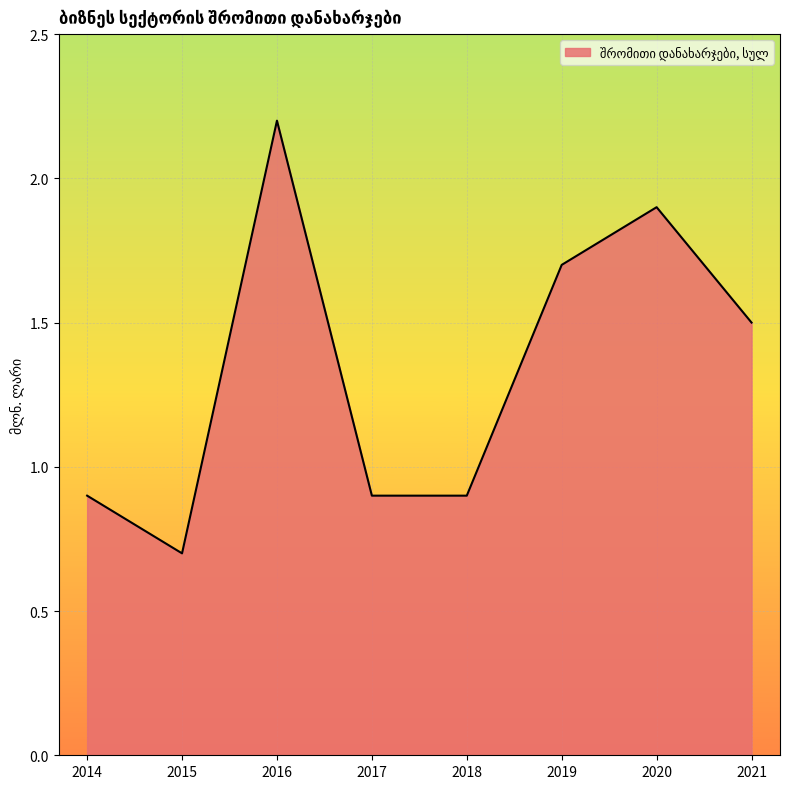

Which label corresponds to the largest value in the chart?

2016